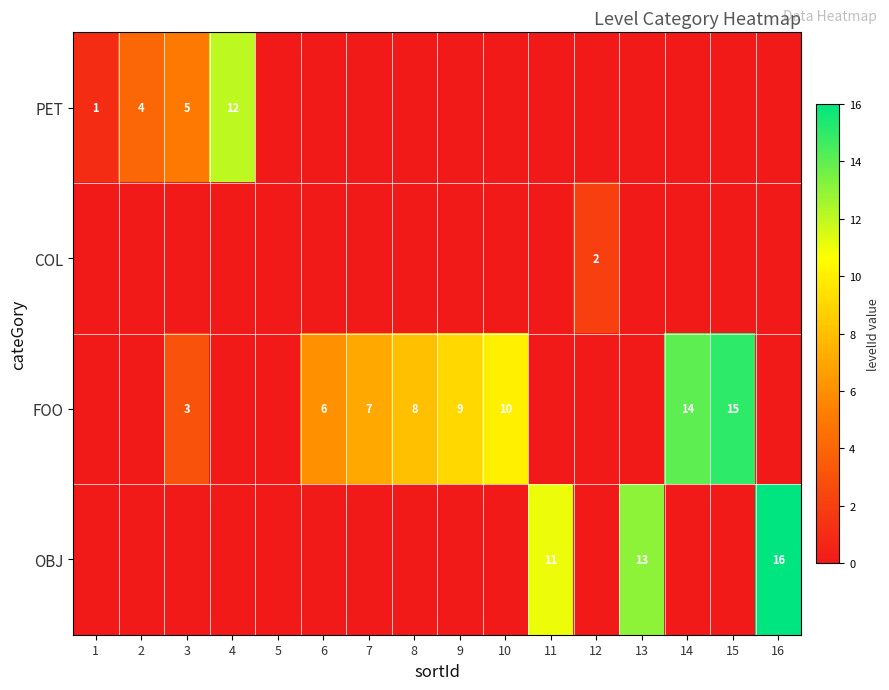

How many distinct data groups are displayed?

4